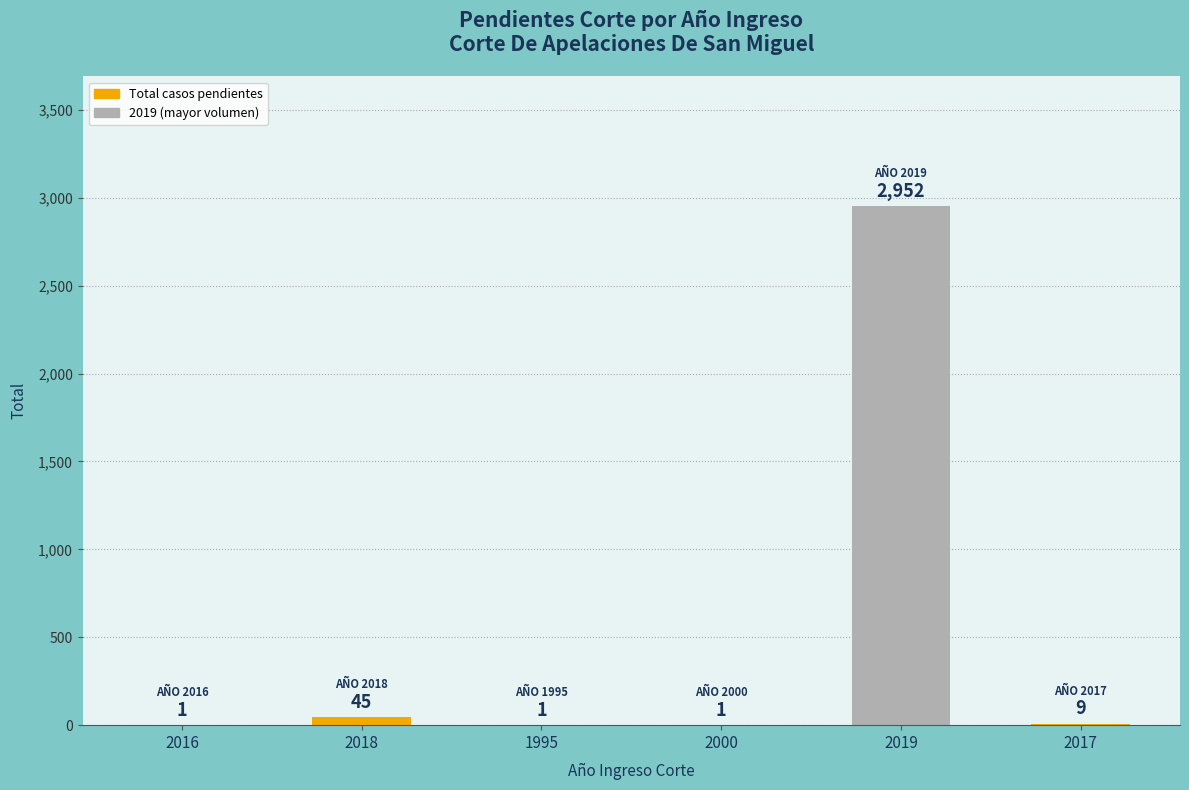

What is the greatest value displayed?

2952